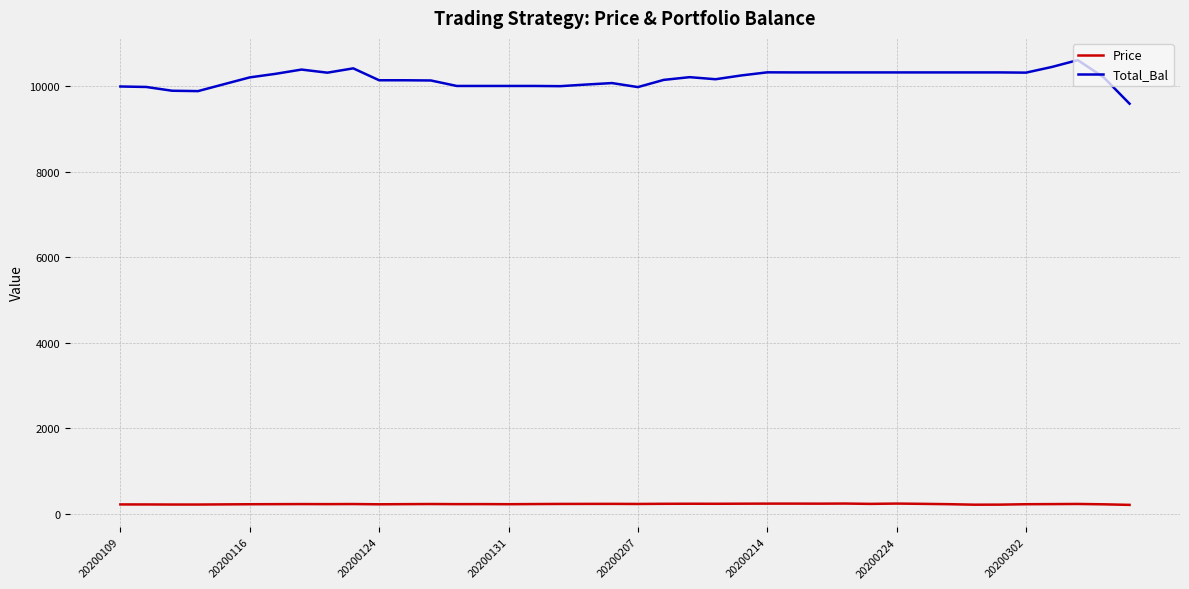

List the series in order of their peak value, lowest first.

Price, Total_Bal